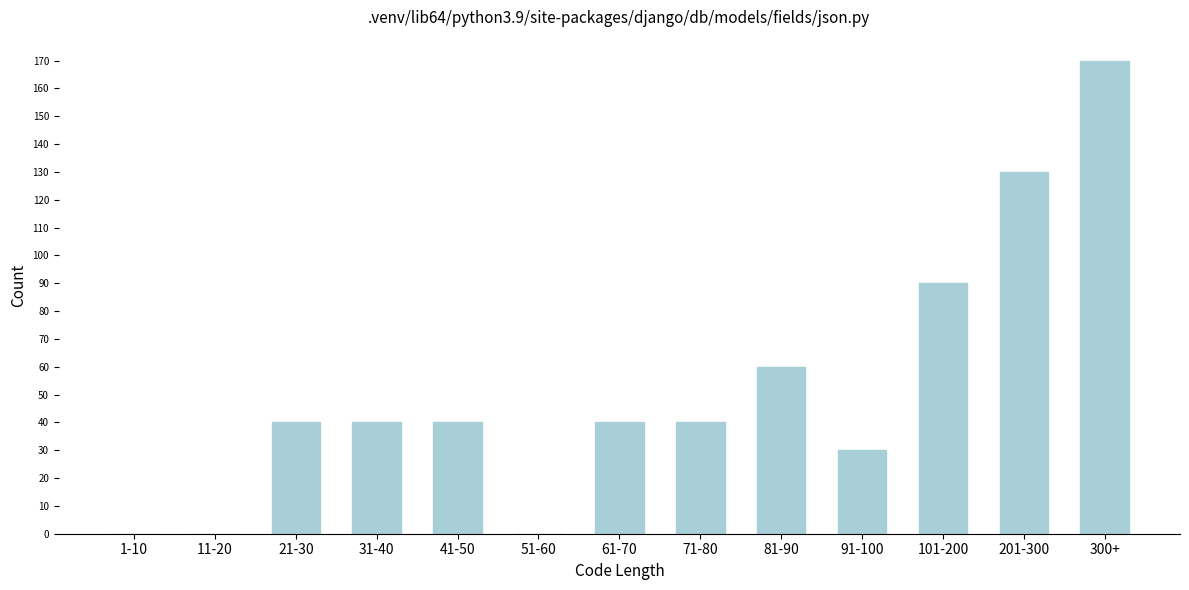

Reading left to right, what are all the values shown in this chart?

1-10=0	11-20=0	21-30=40	31-40=40	41-50=40	51-60=0	61-70=40	71-80=40	81-90=60	91-100=30	101-200=90	201-300=130	300+=170